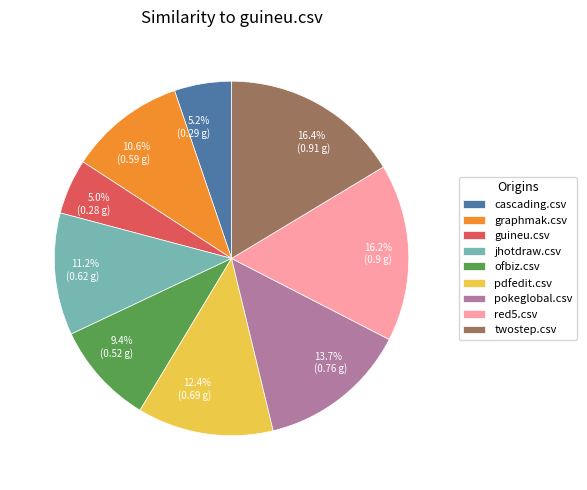

What portion of the pie excludes graphmak.csv?

89.4%